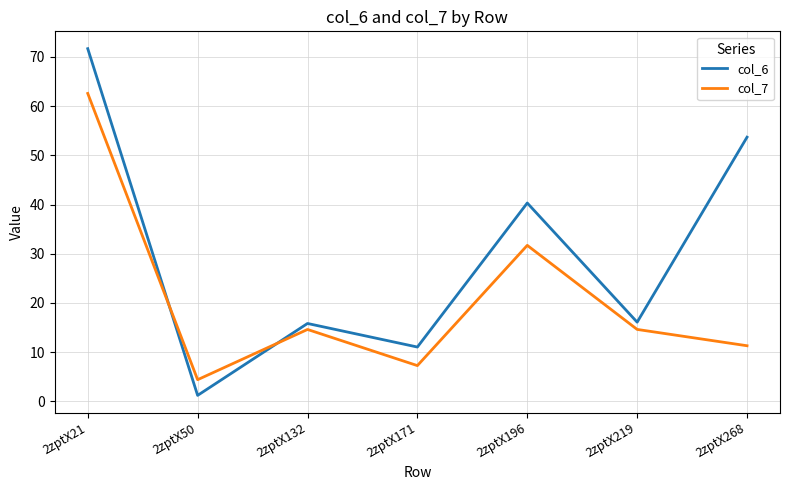

Does the chart have visible grid lines?

Yes